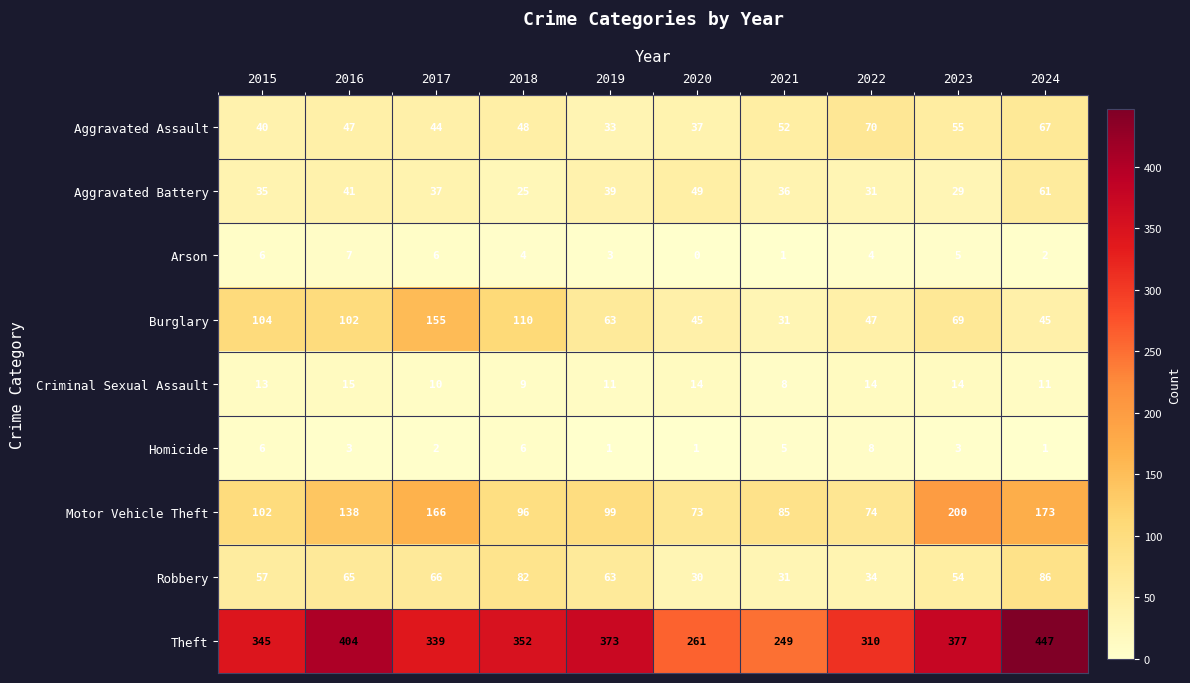

Rank the series at 2016 from highest to lowest value.

Theft, Motor Vehicle Theft, Burglary, Robbery, Aggravated Assault, Aggravated Battery, Criminal Sexual Assault, Arson, Homicide